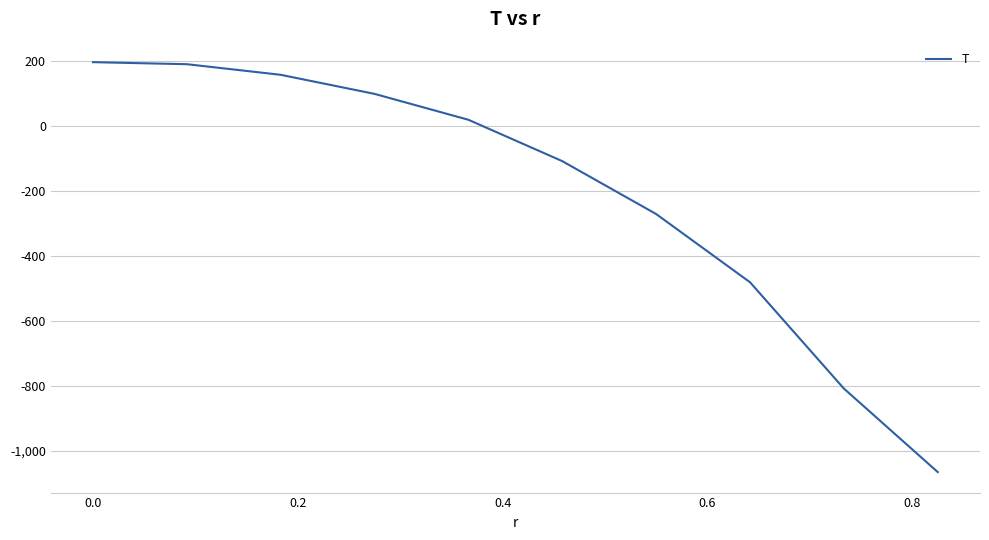

How many lines are shown in the chart?

1